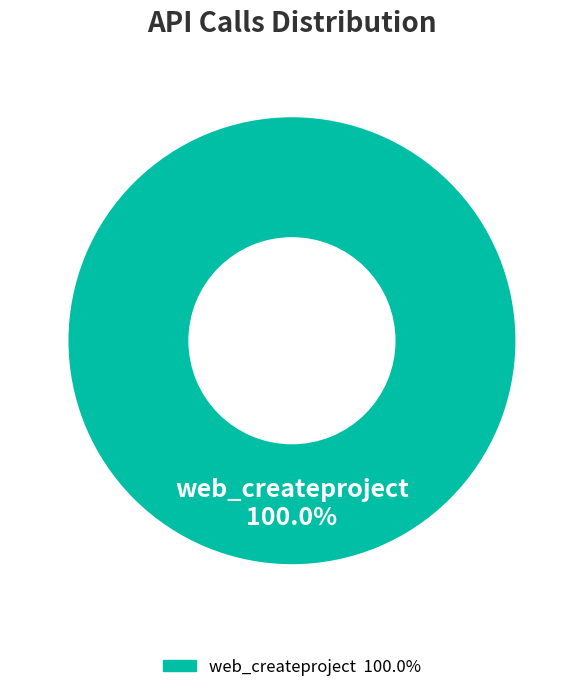

Is there a majority slice in this chart?

Yes